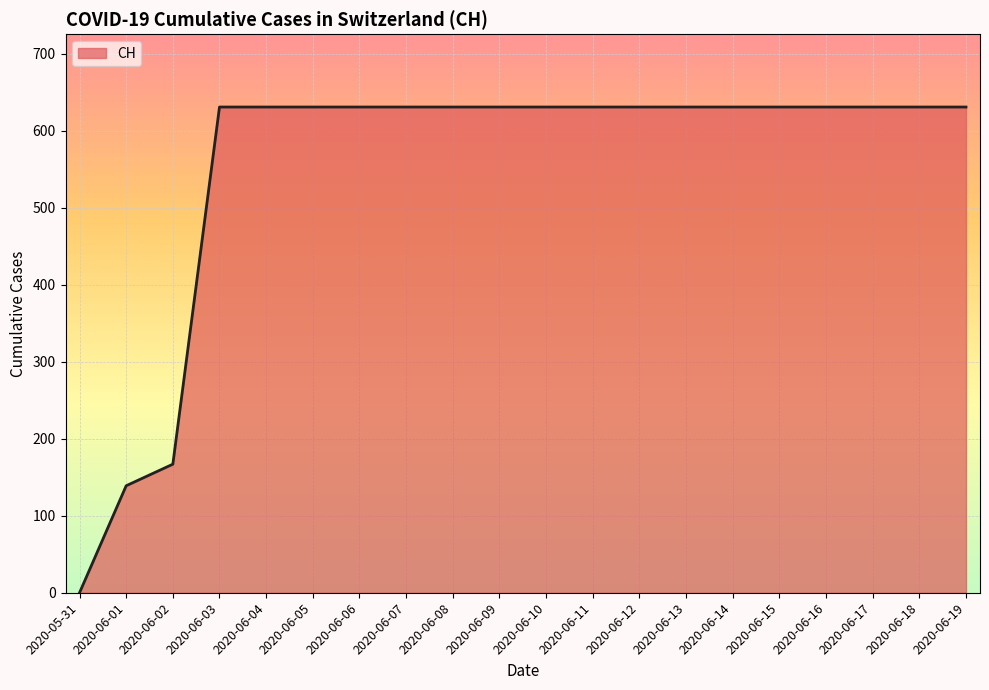

What is the average value?

552